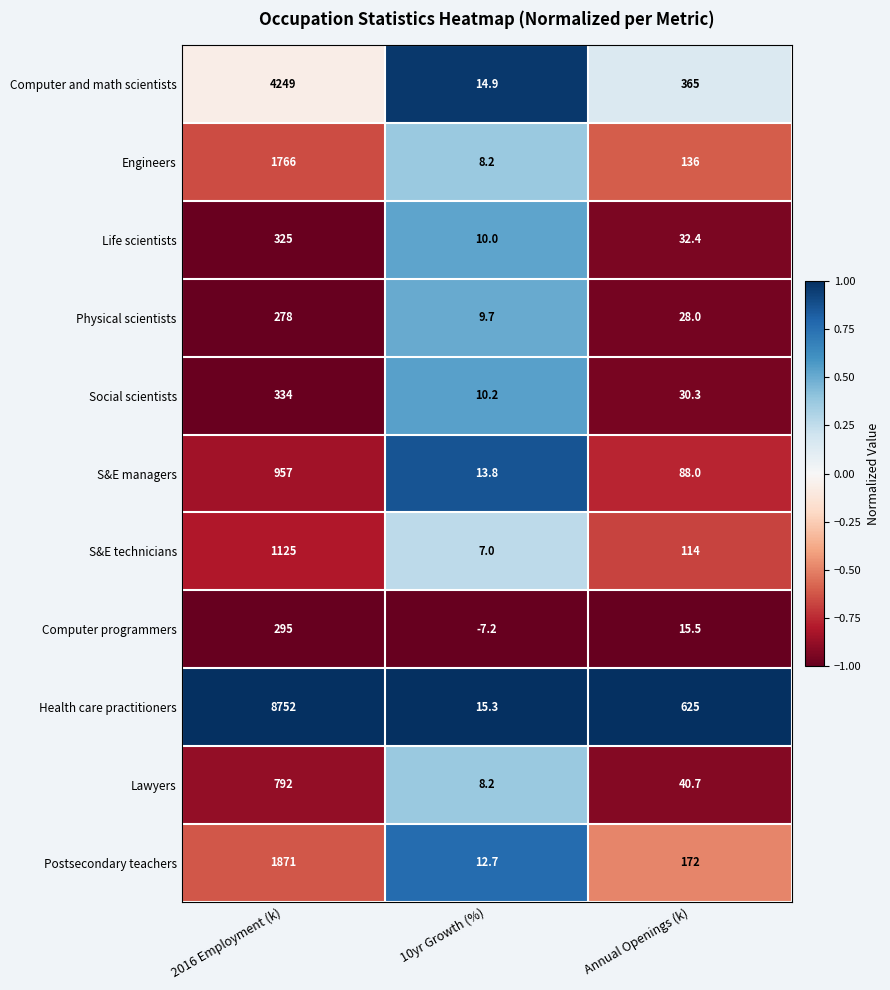

At how many categories does at least one series exceed 0?

3